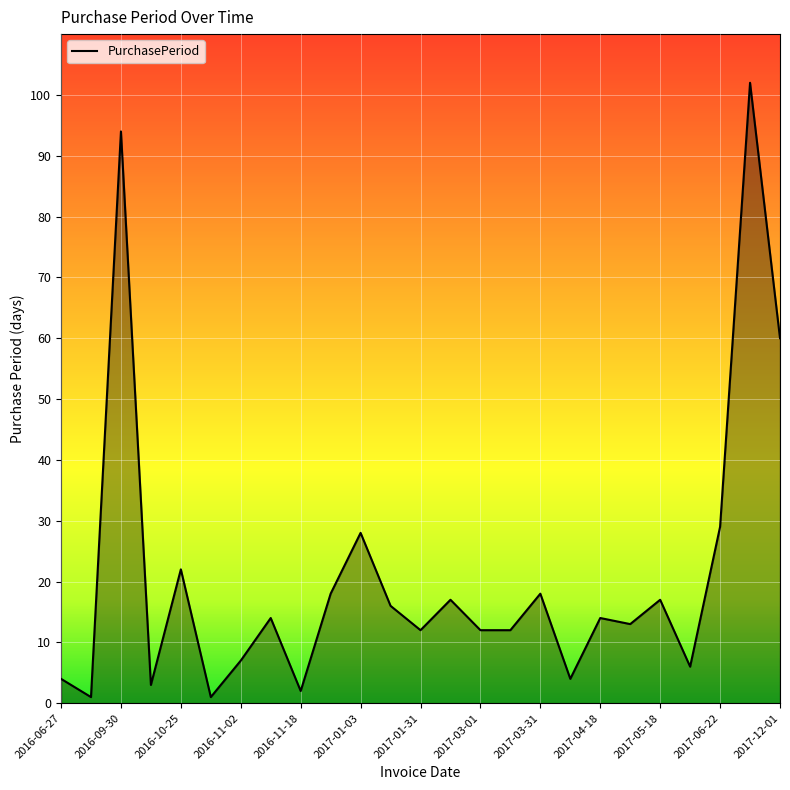

What is the greatest value displayed?

102